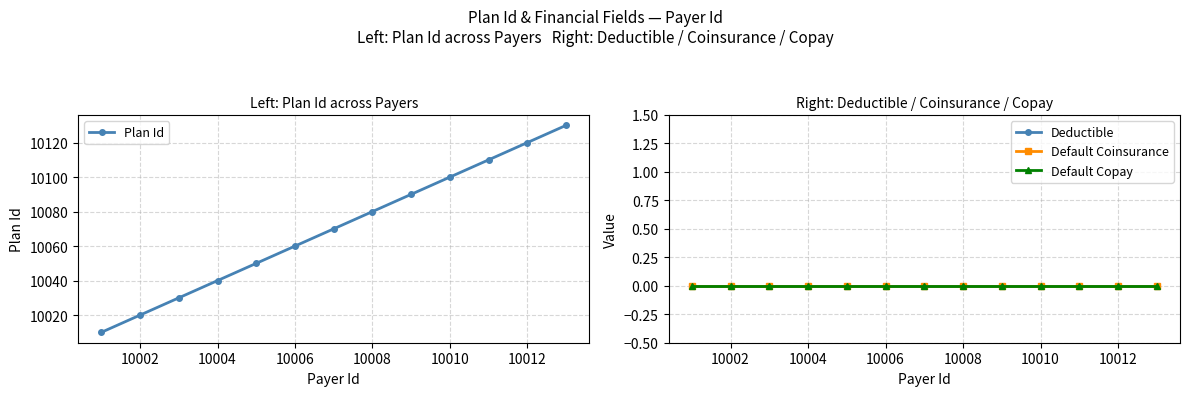

Which series has the largest total across all categories?

Plan Id